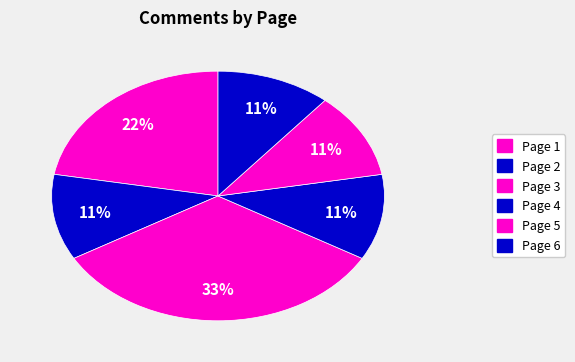

Count the number of slices in the pie.

6